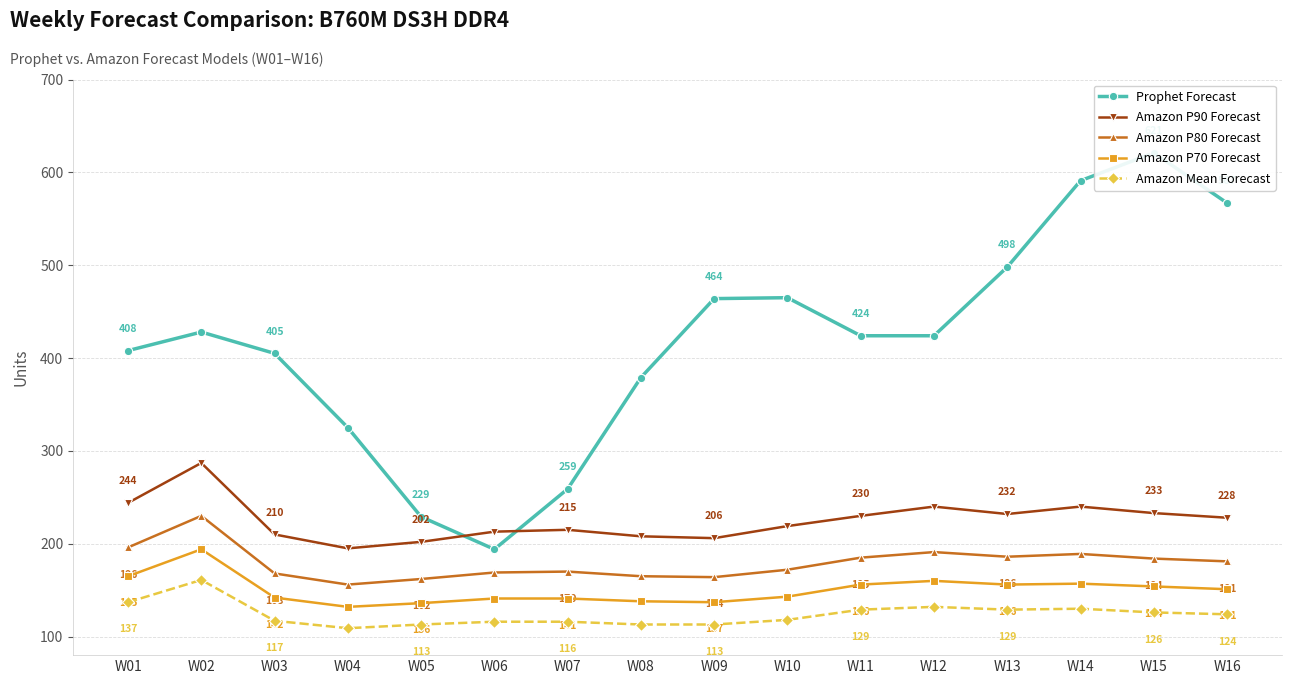

Where is the first local minimum for Amazon P90 Forecast?

W04